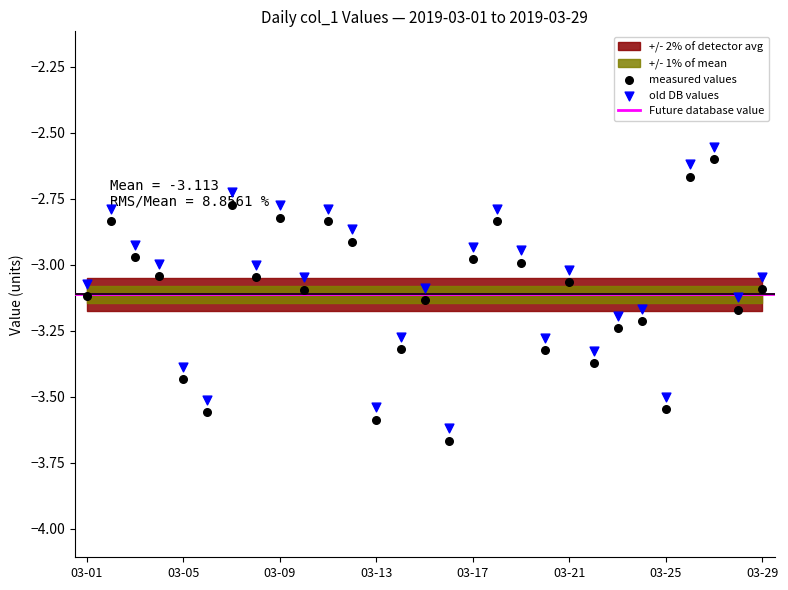

What is the change in value from 2019-03-13 to 2019-03-28?

+0.4